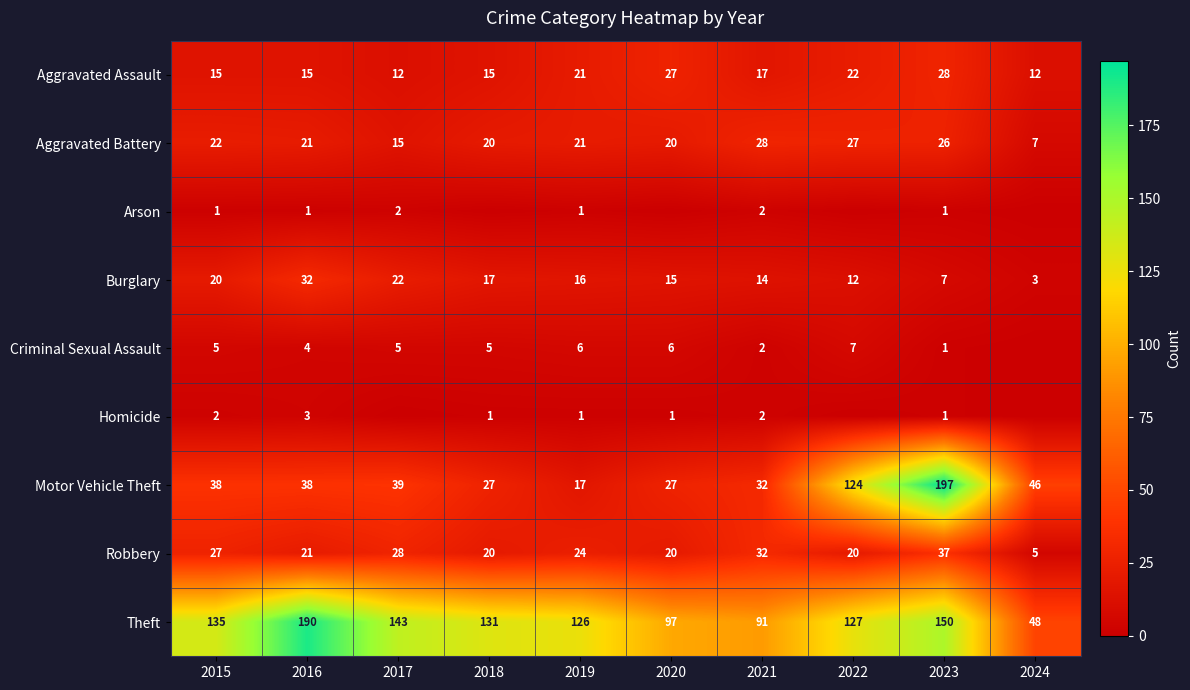

What is the spread (max minus min) of values at 2016?

189